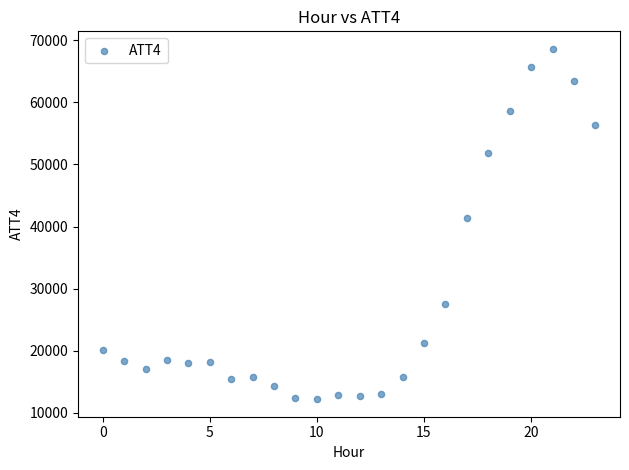

What is the range of Y values (max minus min)?

56400